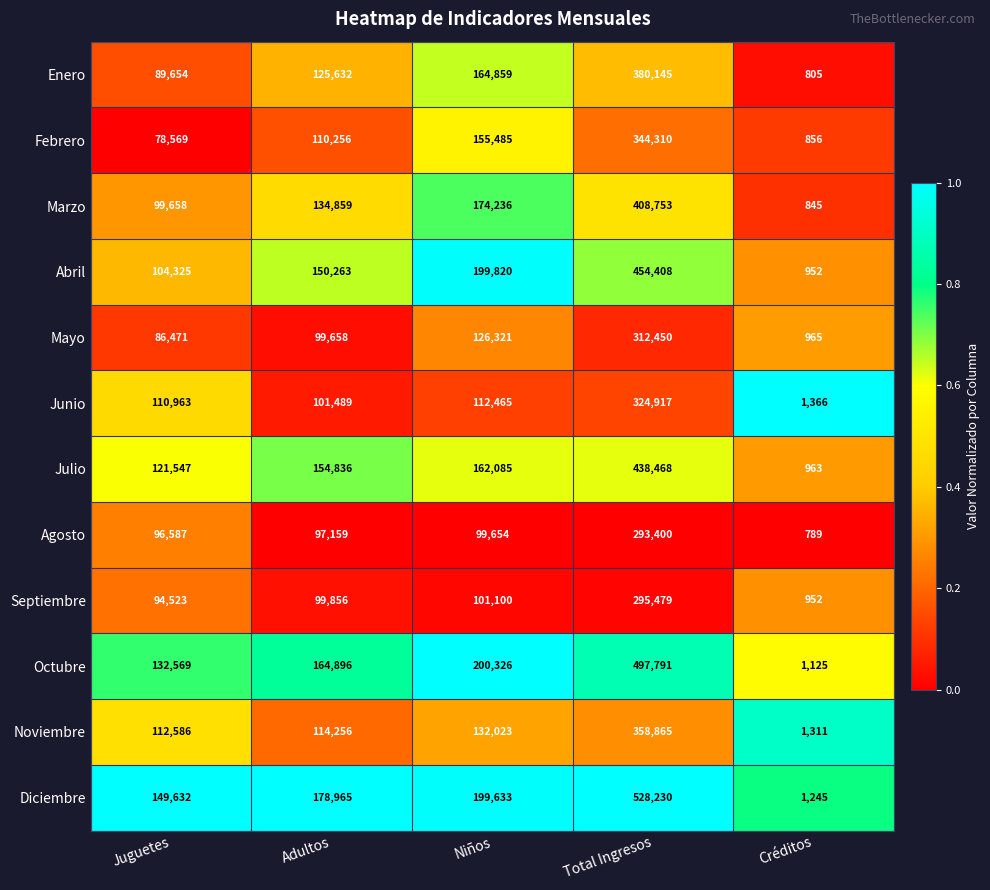

At how many categories does at least one series exceed 106410?

4